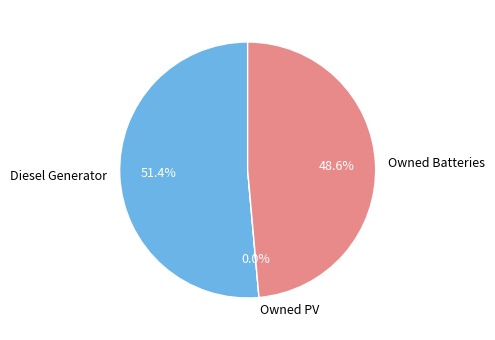

How many slices are in this pie chart?

3